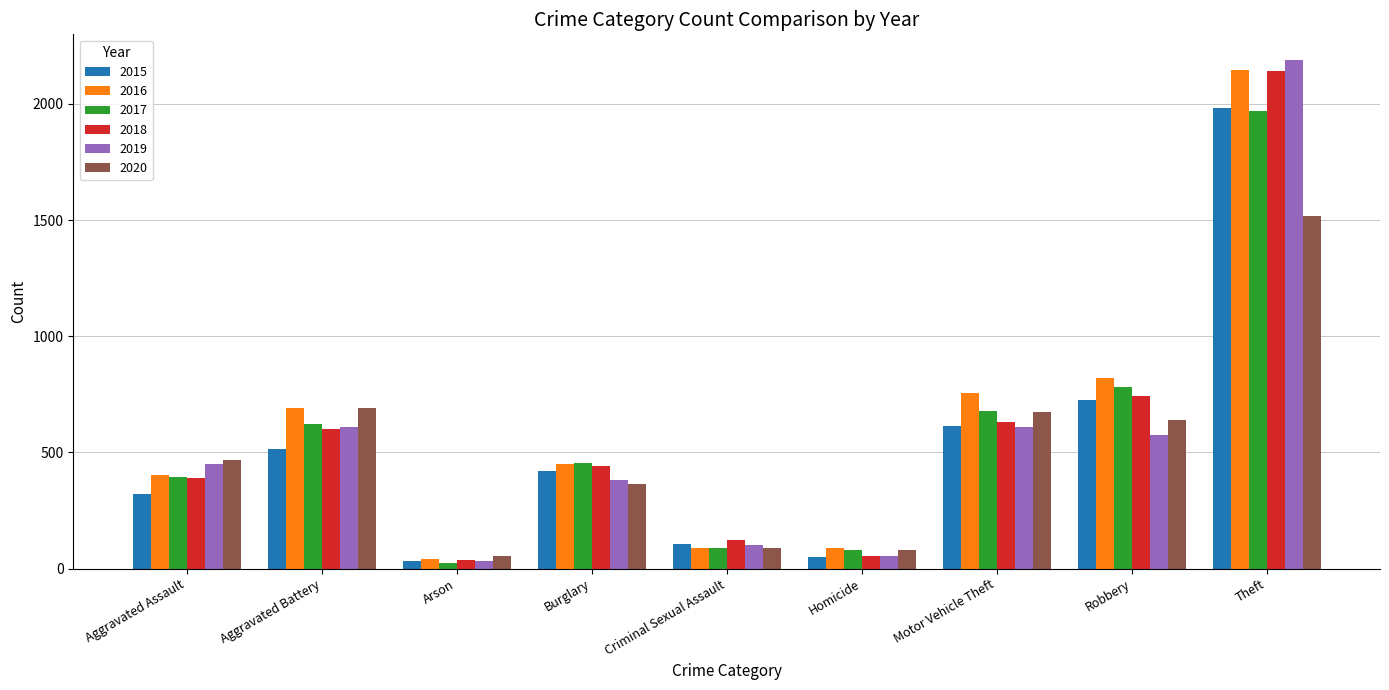

What position from the right is Criminal Sexual Assault?

5